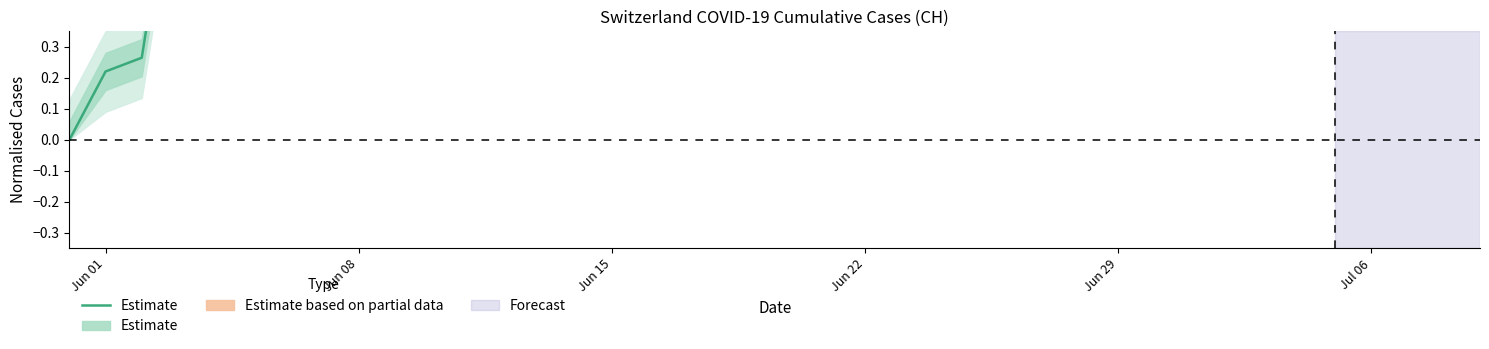

What is the value of the 3rd point from the left?

0.3